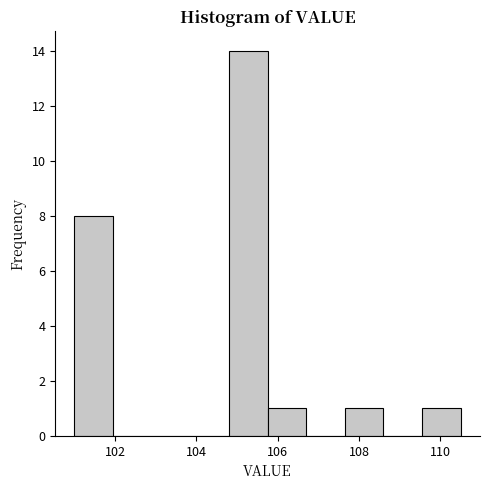

Reading left to right, transcribe this chart: for each bar, give the range it covers on the x-axis and its height. Neither the bar edges nor the heights are printed on the chart, so give them approximately, as read against the axes.

101.00 to 101.95: 8
101.95 to 102.90: 0
102.90 to 103.85: 0
103.85 to 104.80: 0
104.80 to 105.75: 14
105.75 to 106.70: 1
106.70 to 107.65: 0
107.65 to 108.60: 1
108.60 to 109.55: 0
109.55 to 110.50: 1